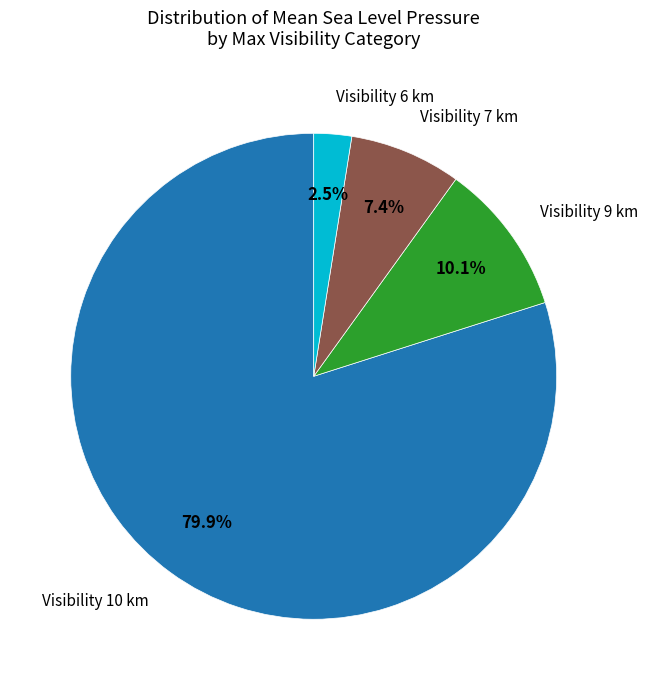

Is there a majority slice in this chart?

Yes